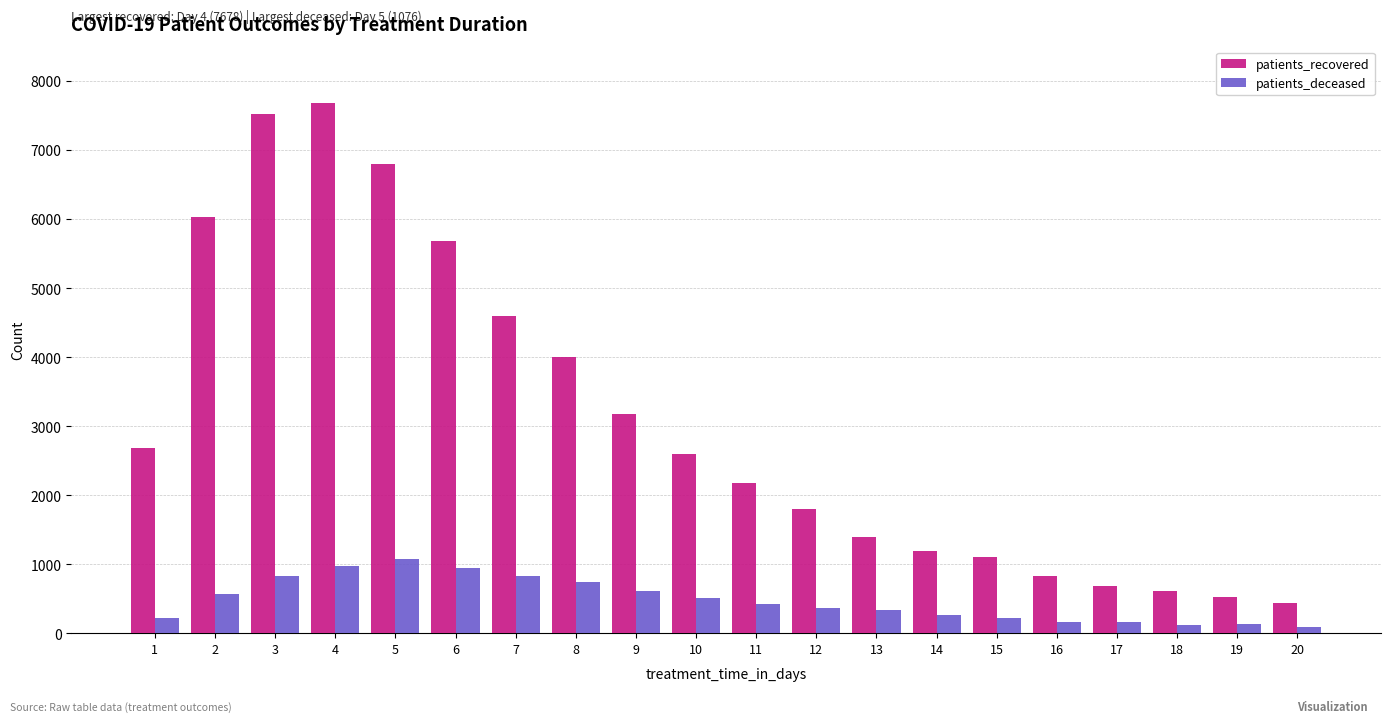

What is the total value across all series at 4?

8657